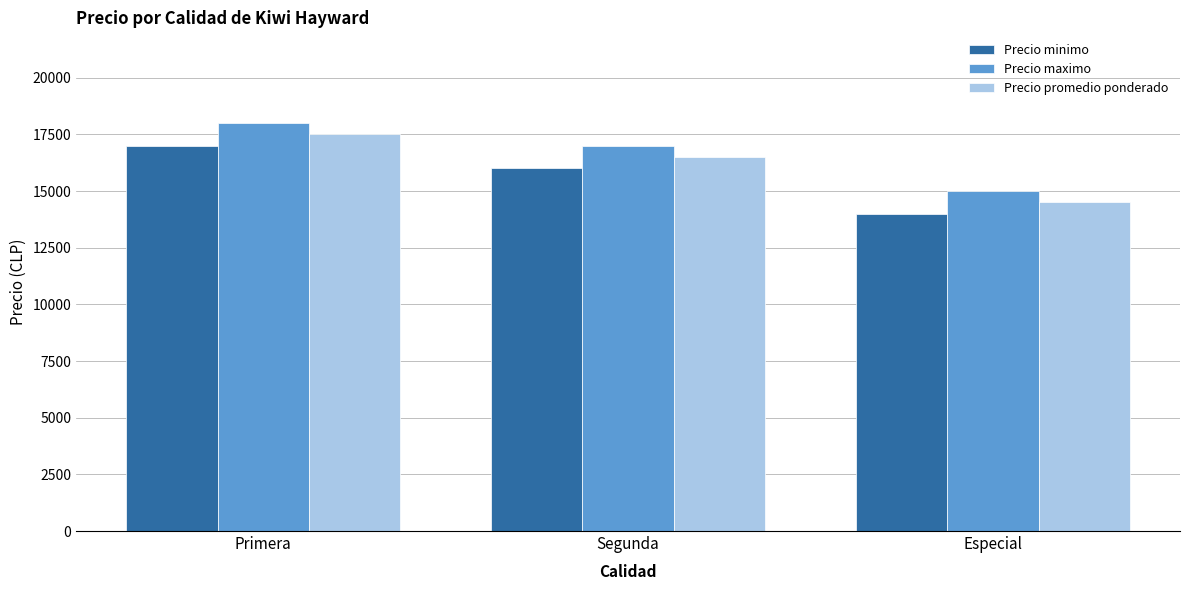

What is the difference between the Precio promedio ponderado values at Especial and Segunda?

2000